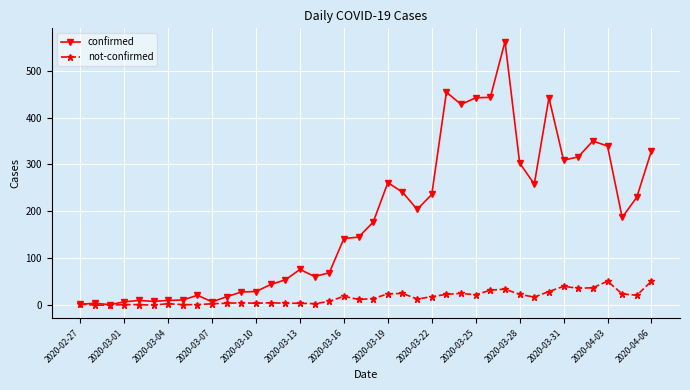

At how many categories does at least one series exceed 281?

12